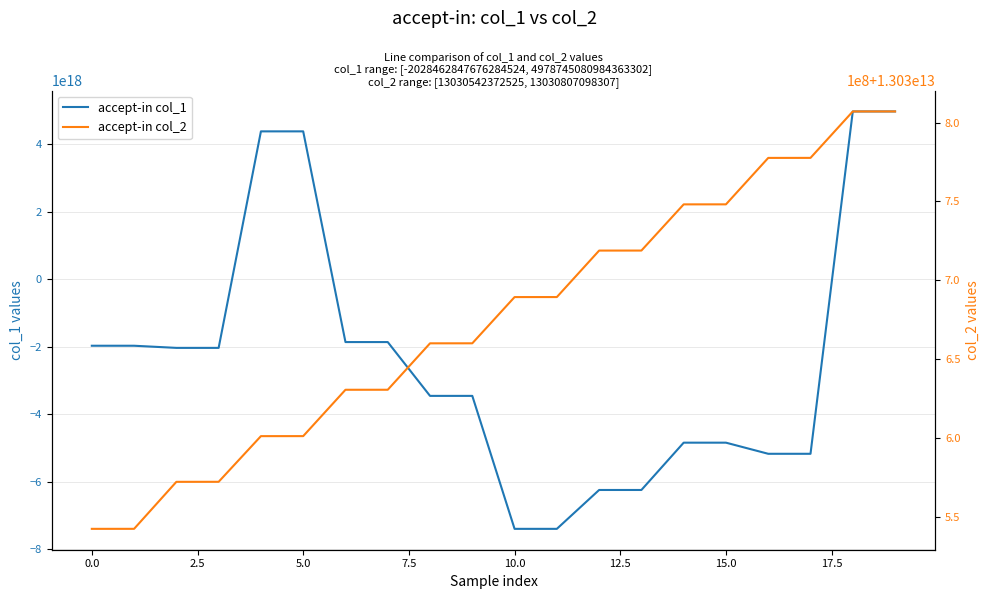

Count the number of data series in this chart.

2